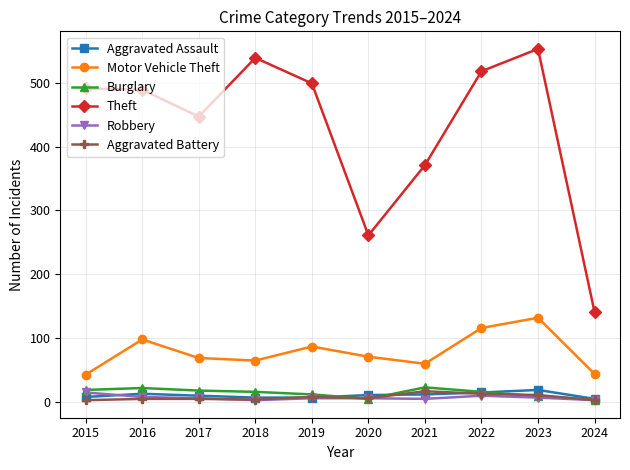

What is the minimum value for Aggravated Assault?

5